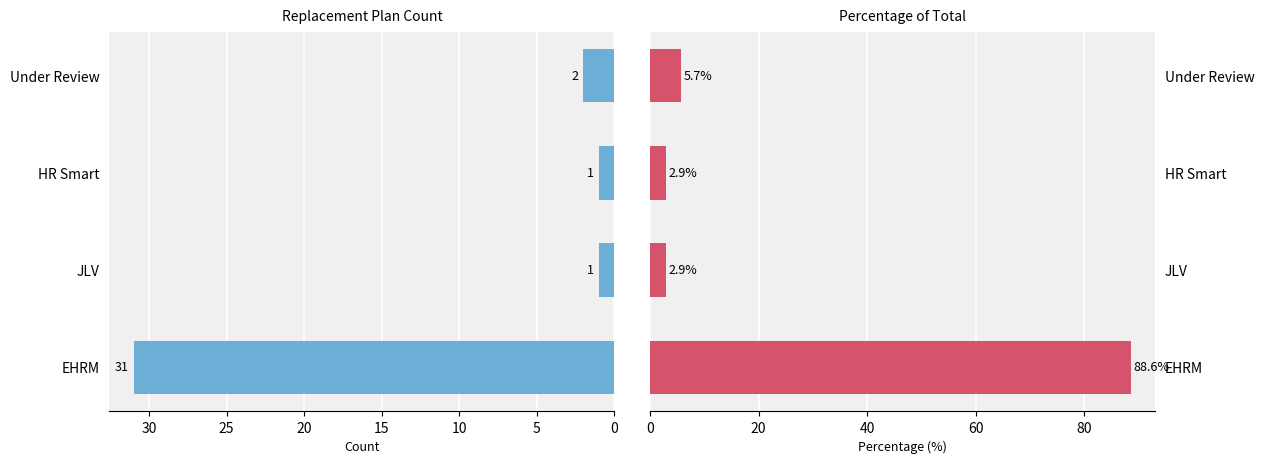

At JLV, list the series in order from smallest to largest.

Count, Percentage